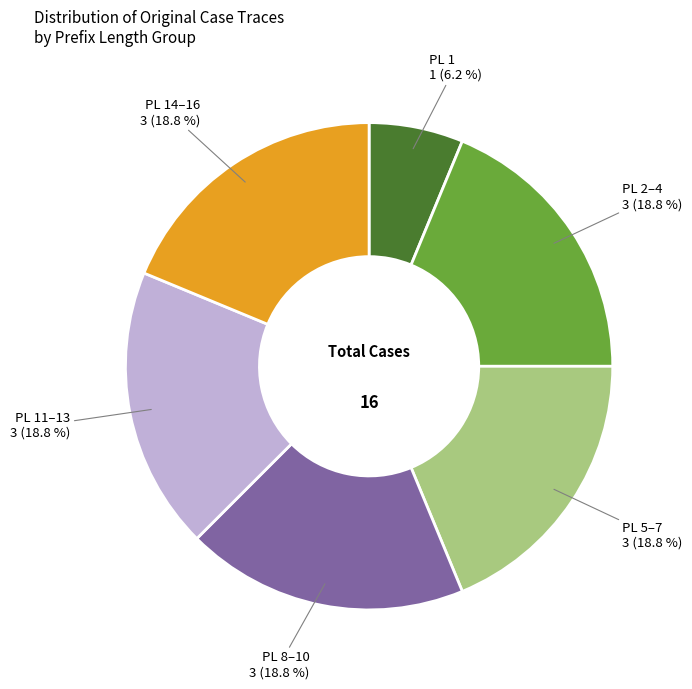

To the nearest percent, what is the average slice percentage?

17%